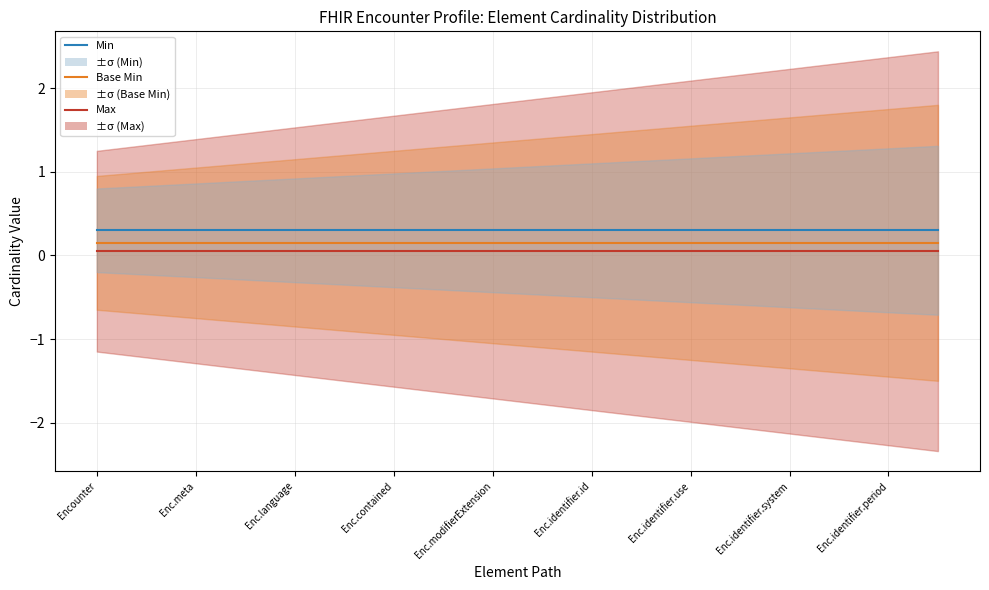

Reading left to right, list all the values displayed in this chart.

Min: 0.3	0.3	0.3	0.3	0.3	0.3	0.3	0.3	0.3	0.3	0.3	0.3	0.3	0.3	0.3	0.3	0.3	0.3
Base Min: 0.1	0.1	0.1	0.1	0.1	0.1	0.1	0.1	0.1	0.1	0.1	0.1	0.1	0.1	0.1	0.1	0.1	0.1
Max (clipped): 0.1	0.1	0.1	0.1	0.1	0.1	0.1	0.1	0.1	0.1	0.1	0.1	0.1	0.1	0.1	0.1	0.1	0.1